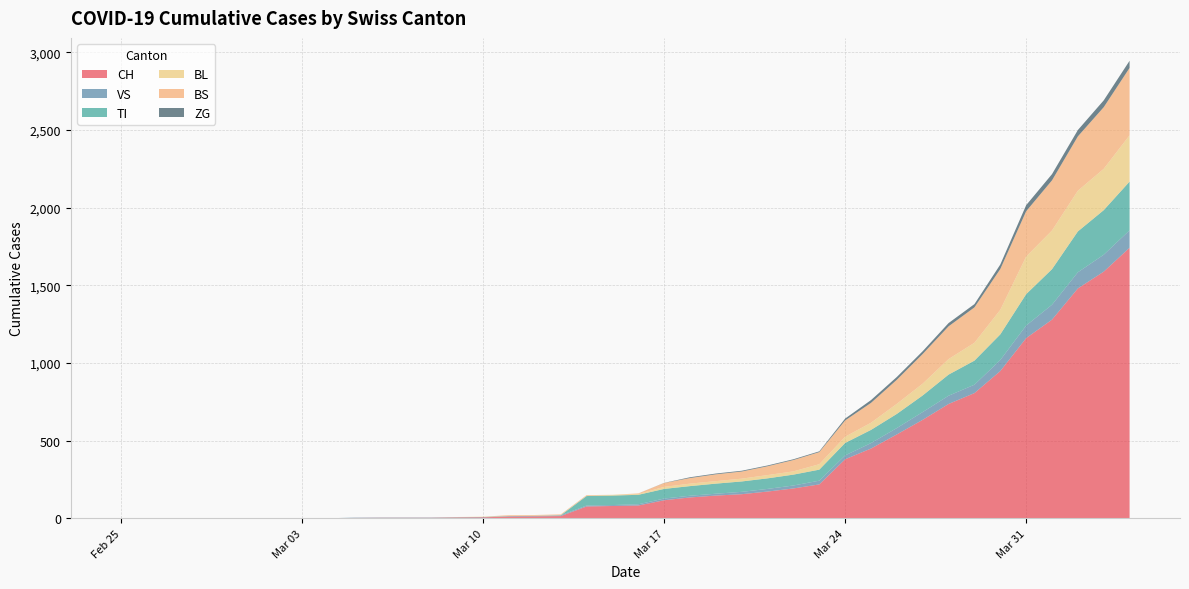

Reading right to left, list all the values displayed in this chart.

CH: 1742	1588	1480	1279	1160	948	806	736	634	540	449	380	218	192	172	155	146	134	116	82	79	76	14	12	11	6	5	3	3	3	2	0	0	0	0	0	0	0	0	0
VS: 112	109	104	96	81	71	54	53	50	41	35	25	24	19	17	15	12	11	11	8	6	6	5	3	3	2	2	2	2	2	2	0	0	0	0	0	0	0	0	0
TI: 314	287	263	229	202	165	155	136	107	91	85	80	71	70	68	67	65	62	62	61	61	61	0	0	0	0	0	0	0	0	0	0	0	0	0	0	0	0	0	0
BL: 298	266	262	249	242	158	115	100	76	65	46	40	35	21	21	18	16	16	13	5	5	2	2	2	2	2	1	0	0	0	0	0	0	0	0	0	0	0	0	0
BS: 434	397	350	323	292	263	228	211	191	155	128	105	78	73	57	46	44	36	25	4	0	4	4	4	4	0	0	0	0	0	0	0	0	0	0	0	0	0	0	0
ZG: 46	44	41	40	39	29	21	21	18	18	18	12	5	5	5	5	5	5	1	0	0	0	0	0	0	0	0	0	0	0	0	0	0	0	0	0	0	0	0	0